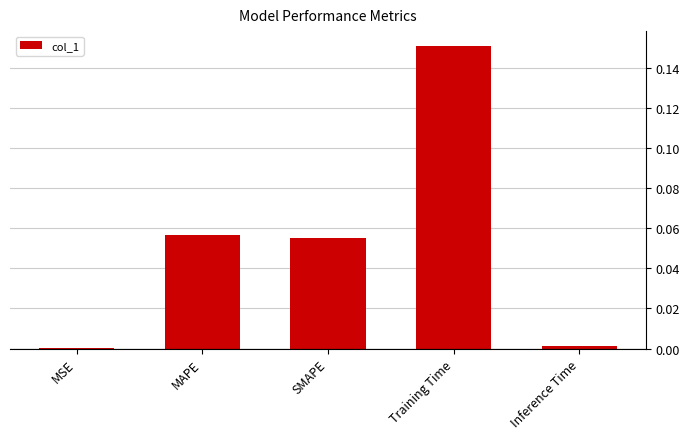

Which has a higher value, Inference Time or MAPE?

MAPE